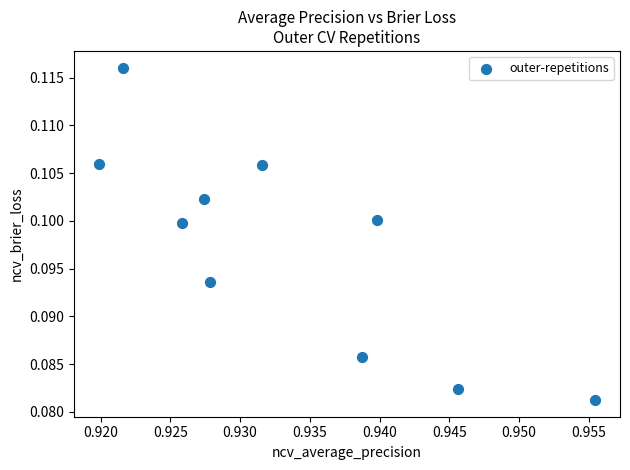

What is the average X value?

0.9